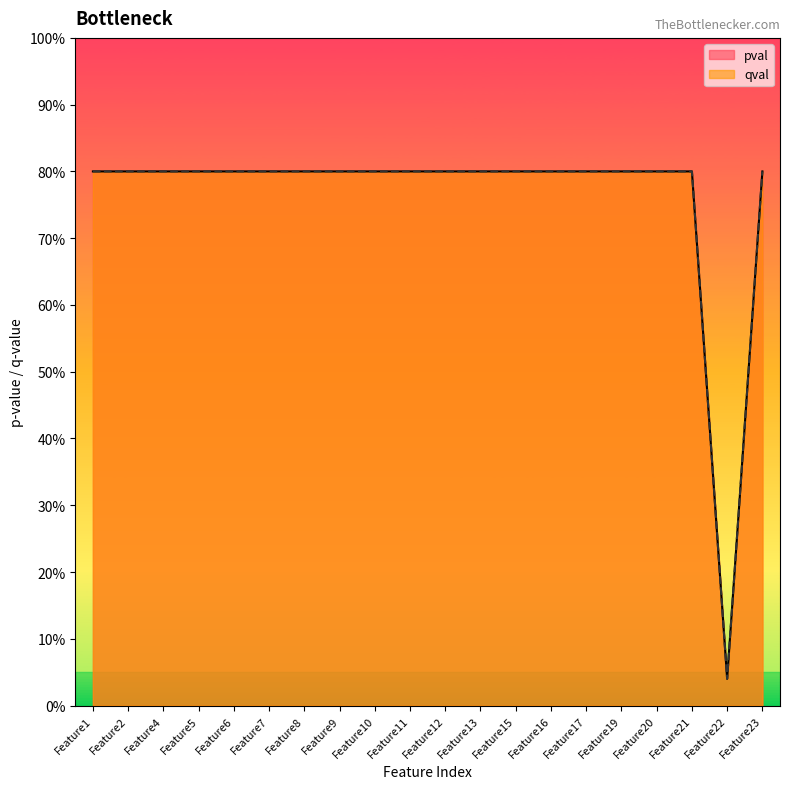

List the labels in order of pval value, smallest first.

Feature22, Feature1, Feature2, Feature4, Feature5, Feature6, Feature7, Feature8, Feature9, Feature10, Feature11, Feature12, Feature13, Feature15, Feature16, Feature17, Feature19, Feature20, Feature21, Feature23